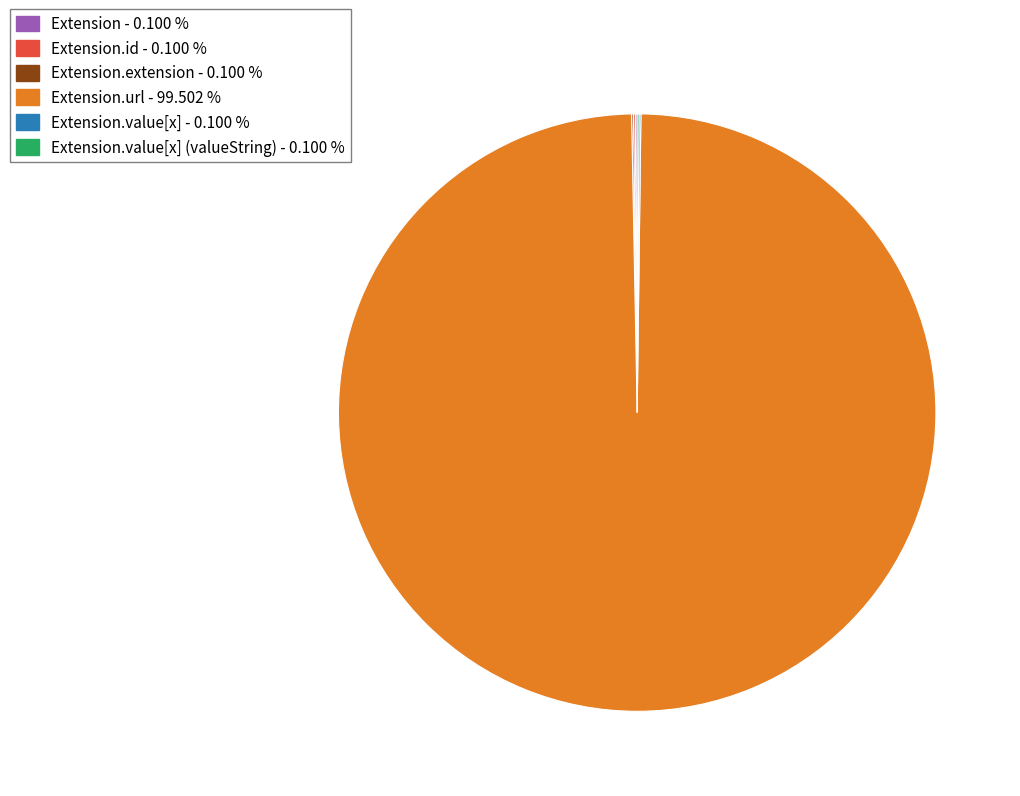

Is there any slice that represents more than half of the pie?

Yes